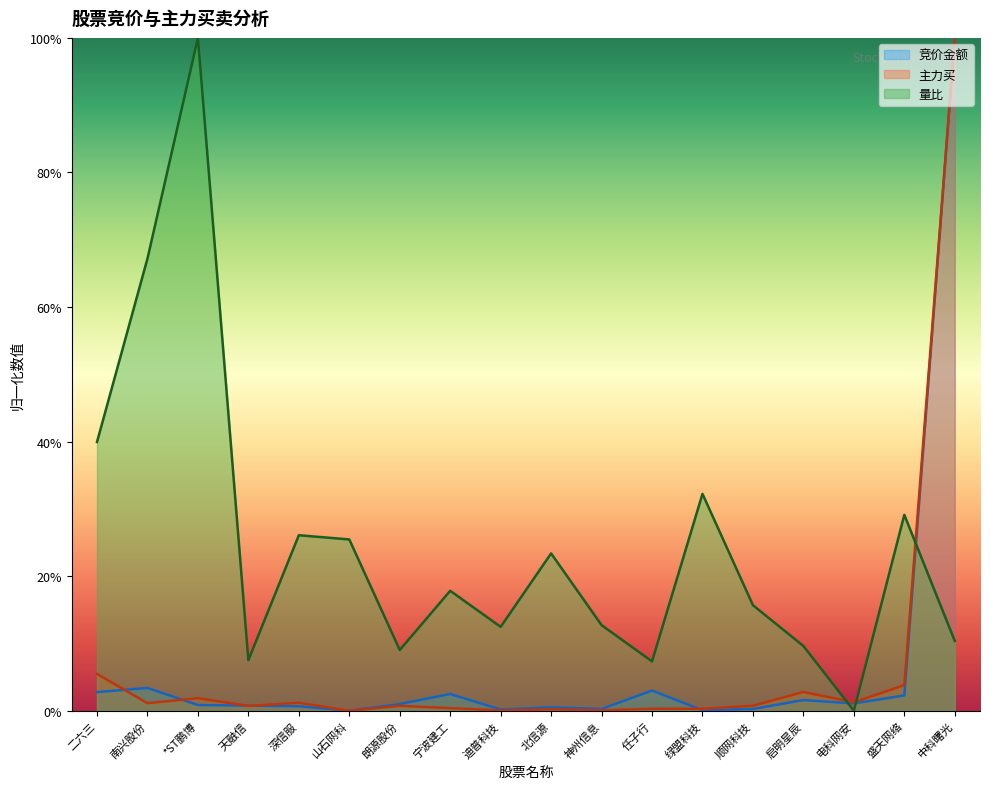

At which label does 竞价金额 reach its minimum?

山石网科